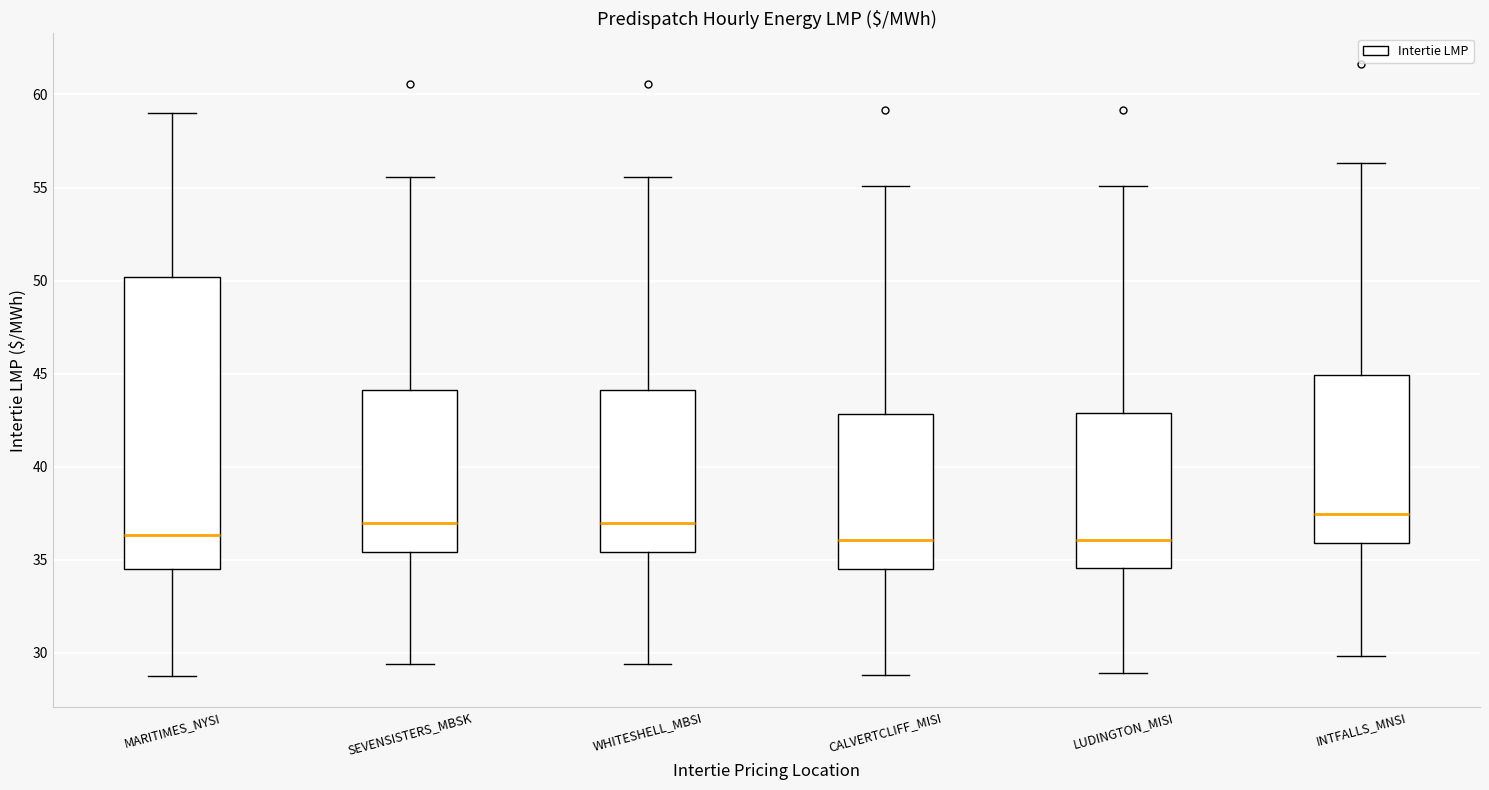

Reading left to right, transcribe this box plot: for each box, give where its median line is, the range the box spans, and where its two whiskers end, as read against the y-axis. The values are not printed on the chart, so give them approximately, as read against the axis.

MARITIMES_NYSI: median 36.5, box 34.5 to 50.0, whiskers 28.5 to 59.0
SEVENSISTERS_MBSK: median 37.0, box 35.5 to 44.0, whiskers 29.5 to 55.5
WHITESHELL_MBSI: median 37.0, box 35.5 to 44.0, whiskers 29.5 to 55.5
CALVERTCLIFF_MISI: median 36.0, box 34.5 to 43.0, whiskers 29.0 to 55.0
LUDINGTON_MISI: median 36.0, box 34.5 to 43.0, whiskers 29.0 to 55.0
INTFALLS_MNSI: median 37.5, box 36.0 to 45.0, whiskers 30.0 to 56.5